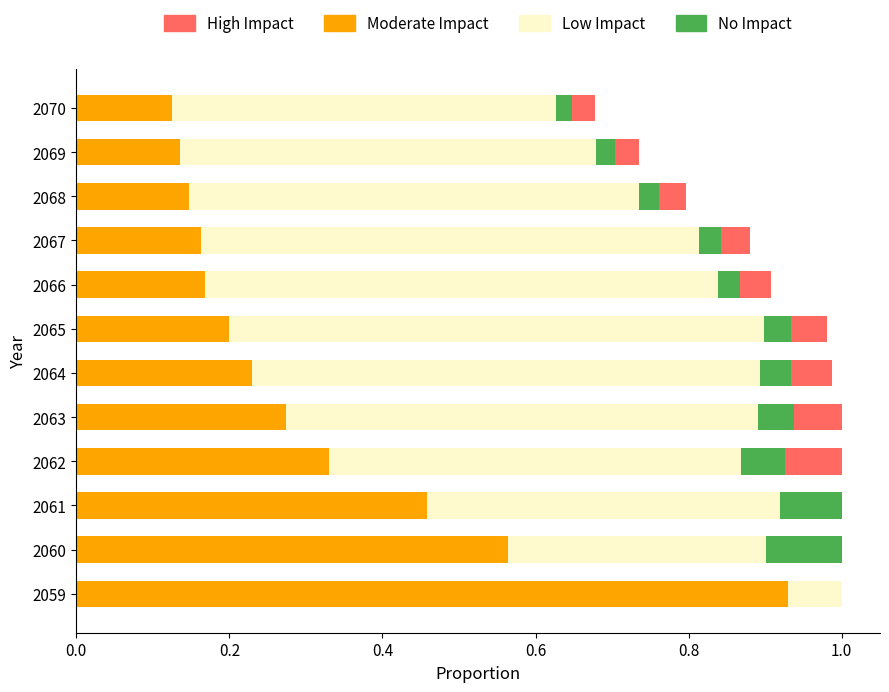

Is it true that Moderate Impact equals 0.2 at 2064?

True